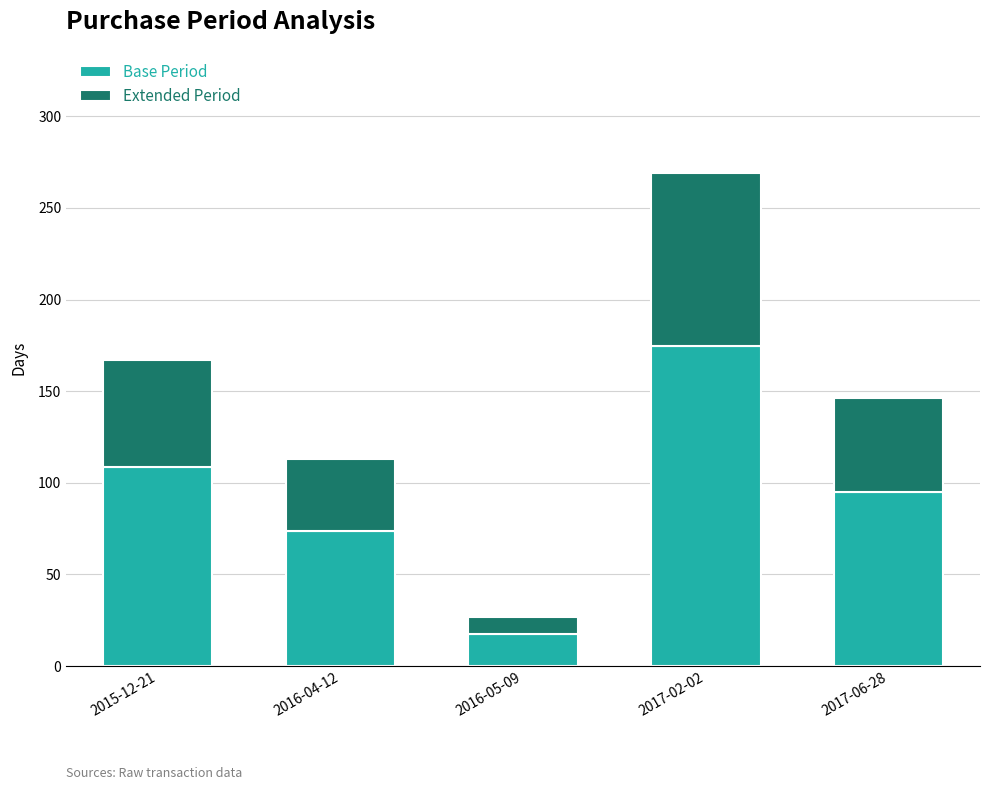

How many bars are there in total?

5